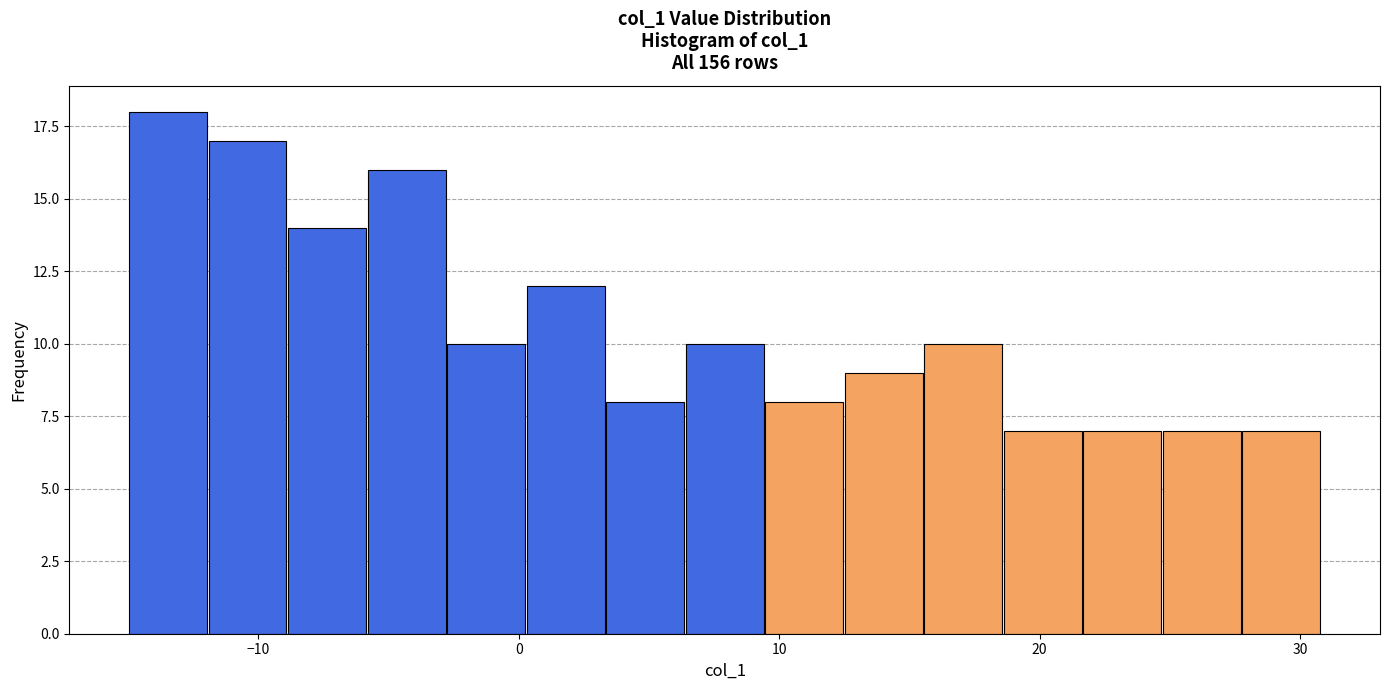

Read against the x-axis, roughly where is the centre of the tallest bar?

-13